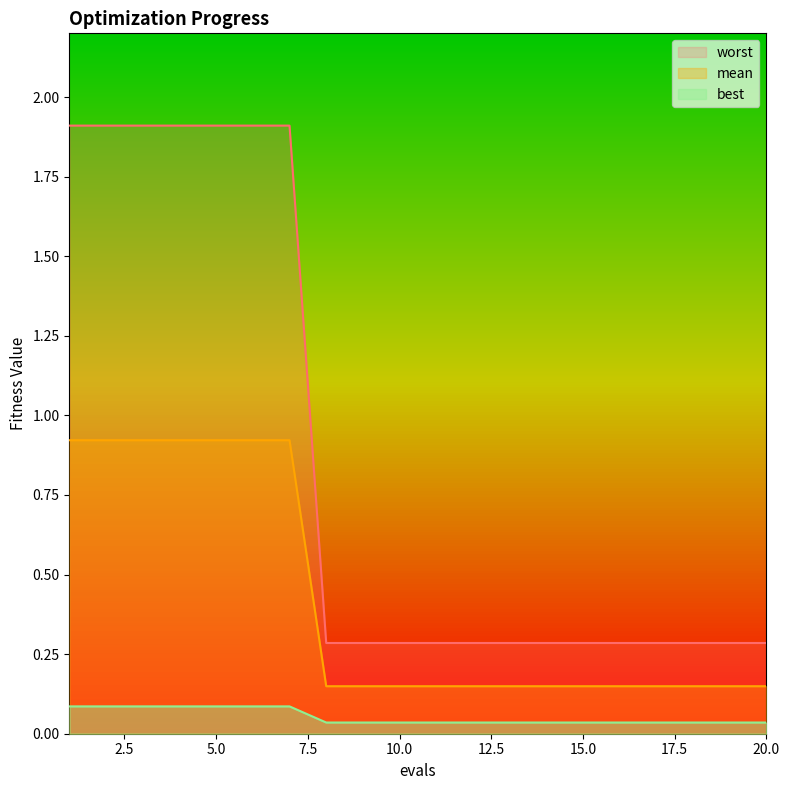

How many data points does each series have?

20